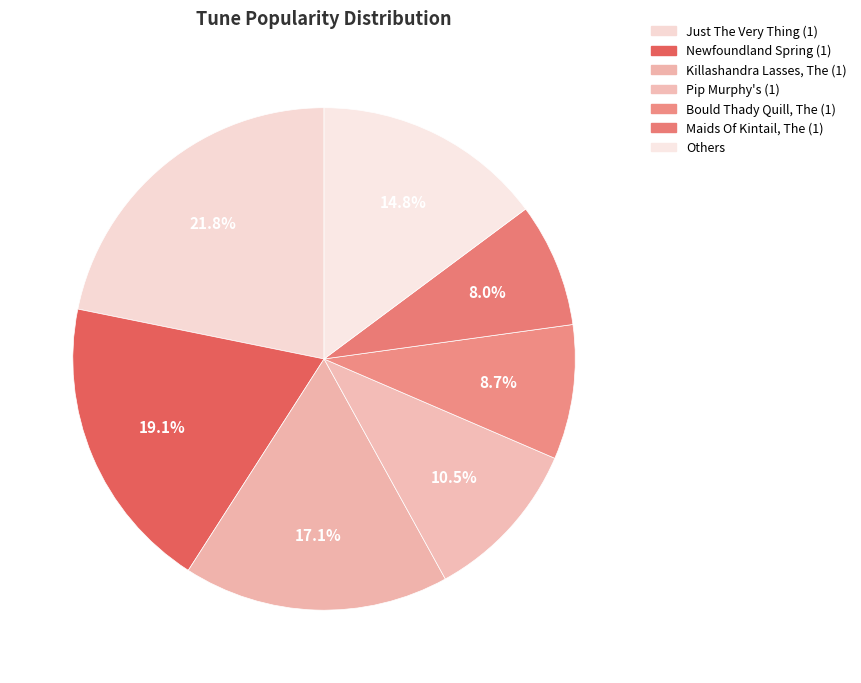

Is the sum of Maids Of Kintail, The (1) and Killashandra Lasses, The (1) greater than half?

No